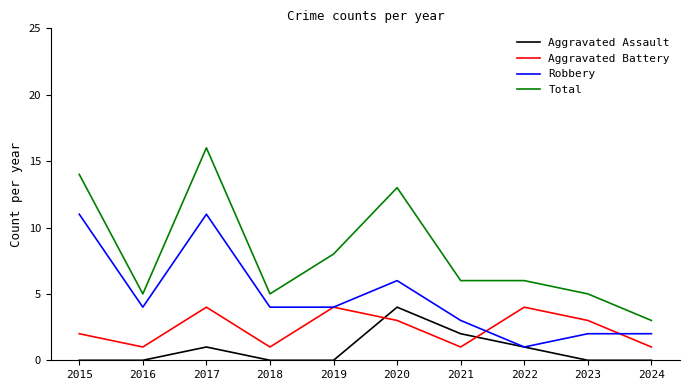

Is this an area chart (filled region under the line)?

No